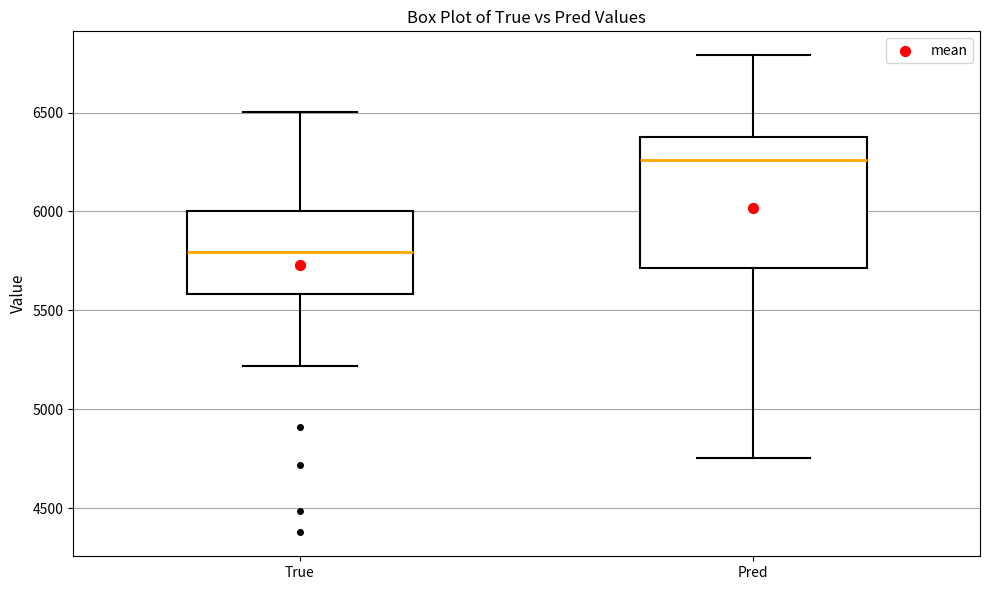

Comparing the boxes themselves (not the whiskers), which one is the tallest?

Pred